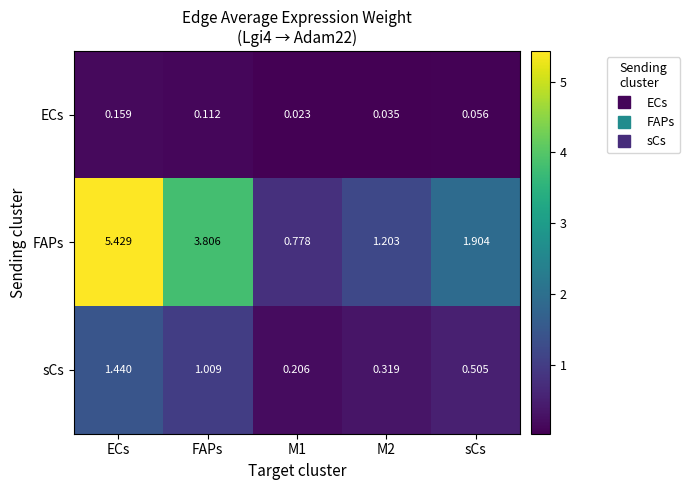

At which category does the chart reach its peak across all series?

ECs